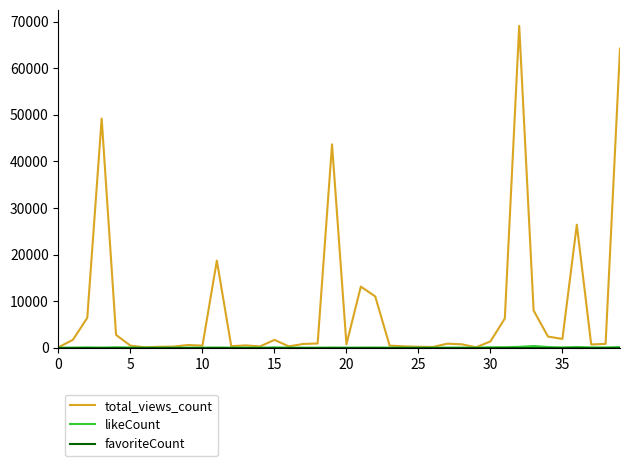

What is the greatest value displayed?

69064